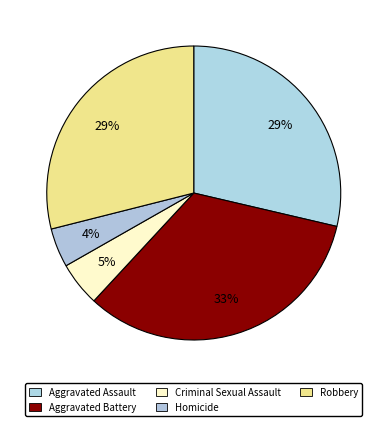

Does any single category account for the majority?

No